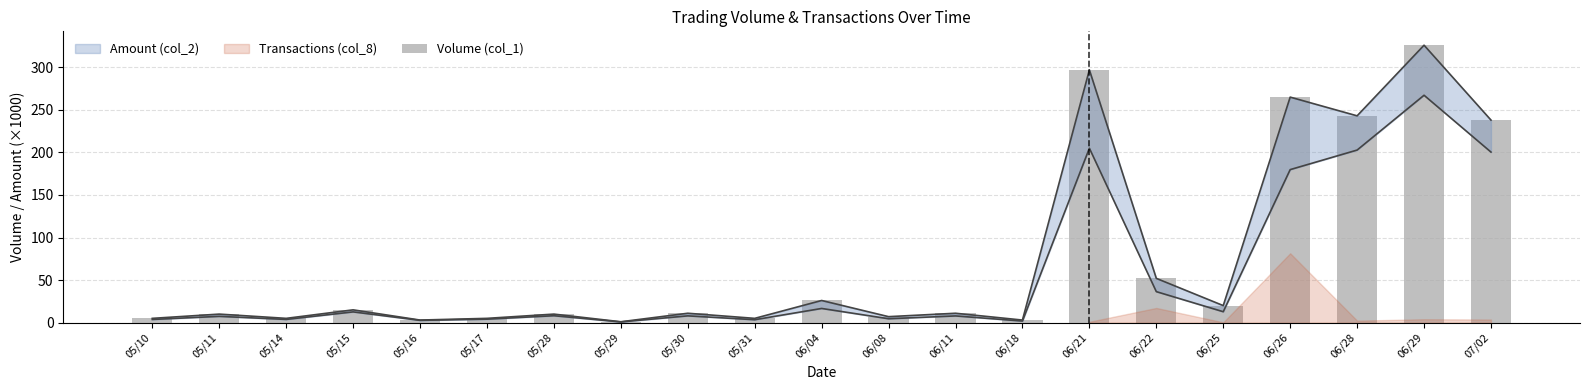

Is it true that the value at 05/29 is 1?

True